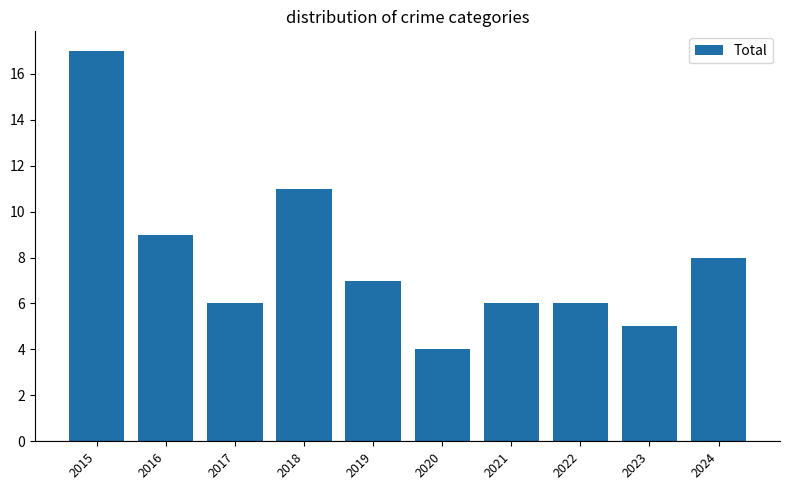

What is the sum of all values?

79